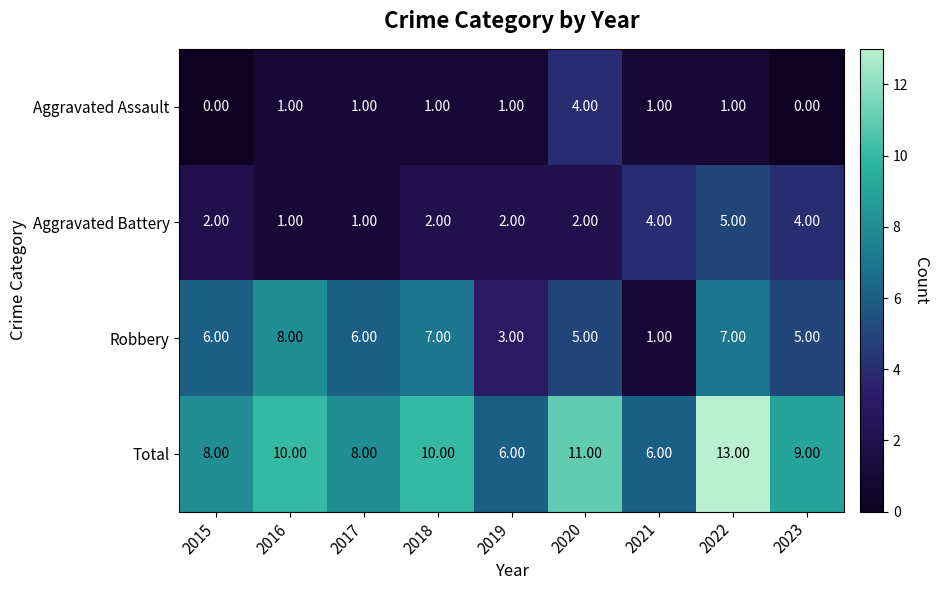

At 2019, list the series in order from smallest to largest.

Aggravated Assault, Aggravated Battery, Robbery, Total